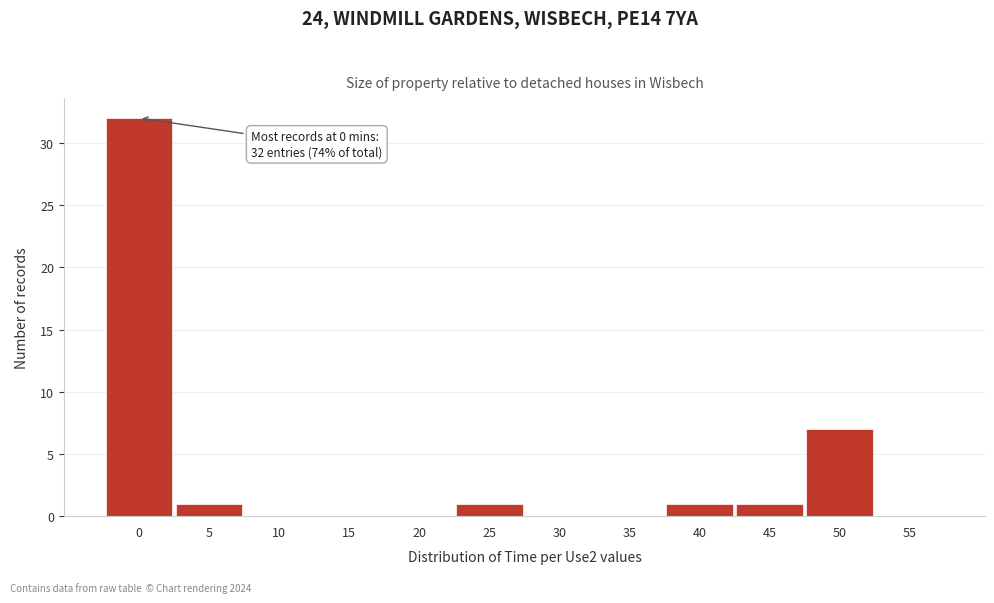

Which range on the x-axis has the tallest bar?

-2.5 to 2.5